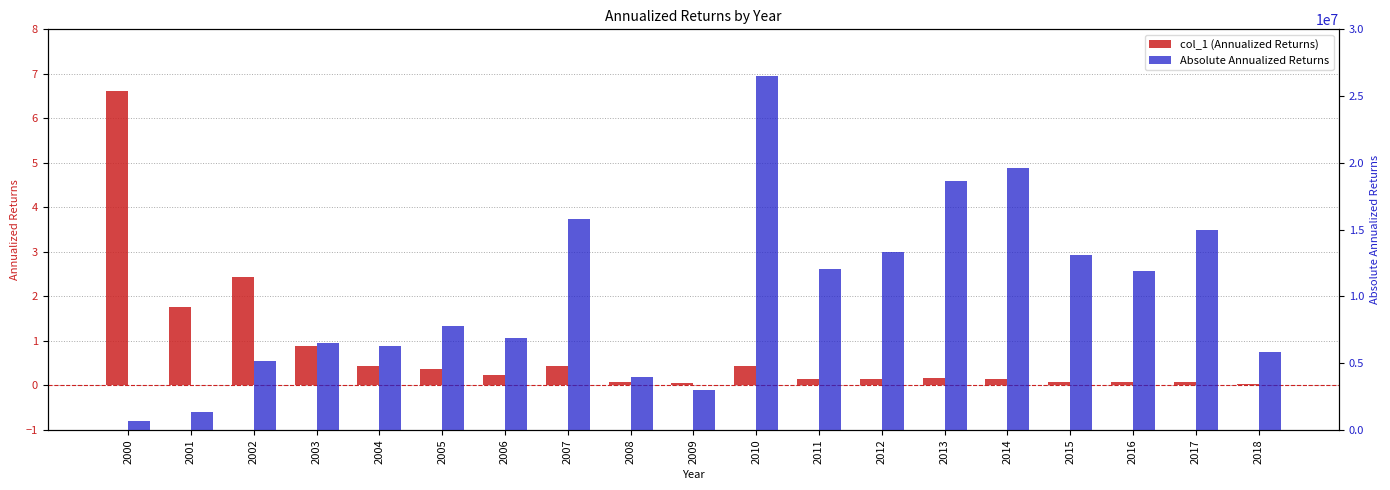

Rank the categories by col_1 (Annualized Returns) value from lowest to highest.

2018, 2009, 2016, 2008, 2017, 2015, 2012, 2011, 2014, 2013, 2006, 2005, 2010, 2004, 2007, 2003, 2001, 2002, 2000